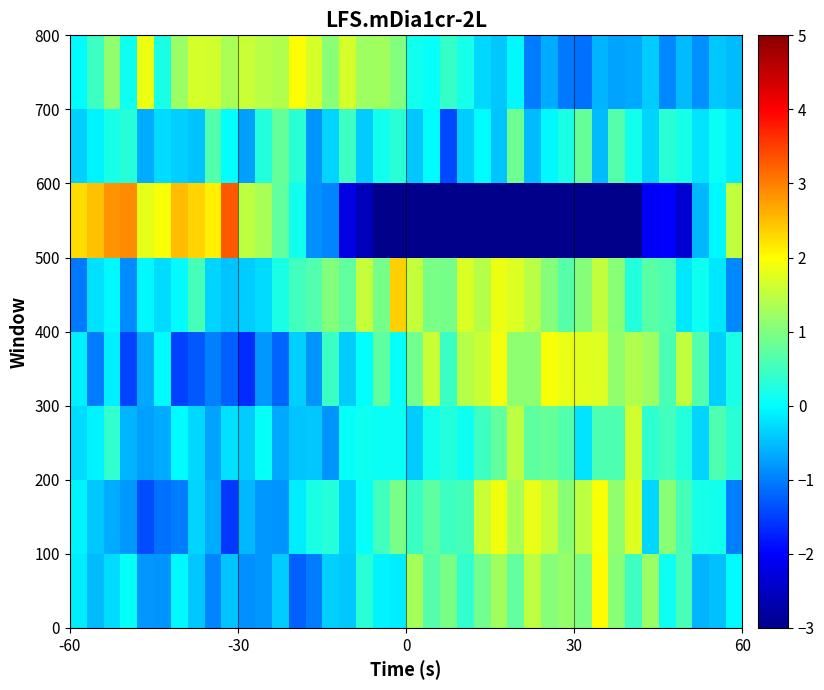

What is the minimum value shown in the chart?

-6.4